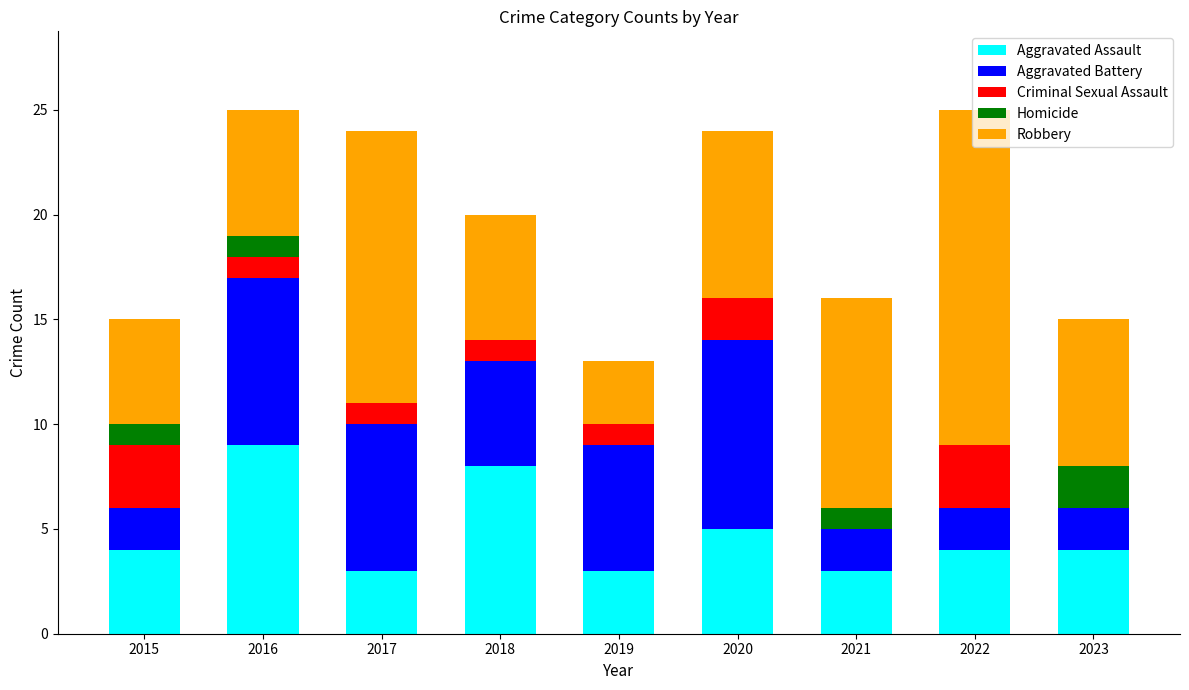

True or false: Aggravated Assault has a value of 2 at 2021.

False